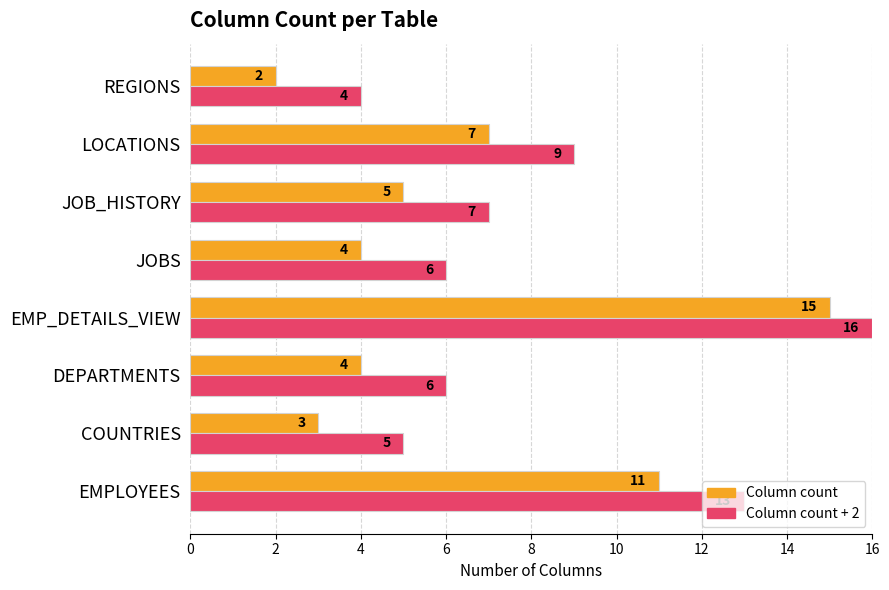

Where is Column count + 2 nearest to the value 10?

LOCATIONS